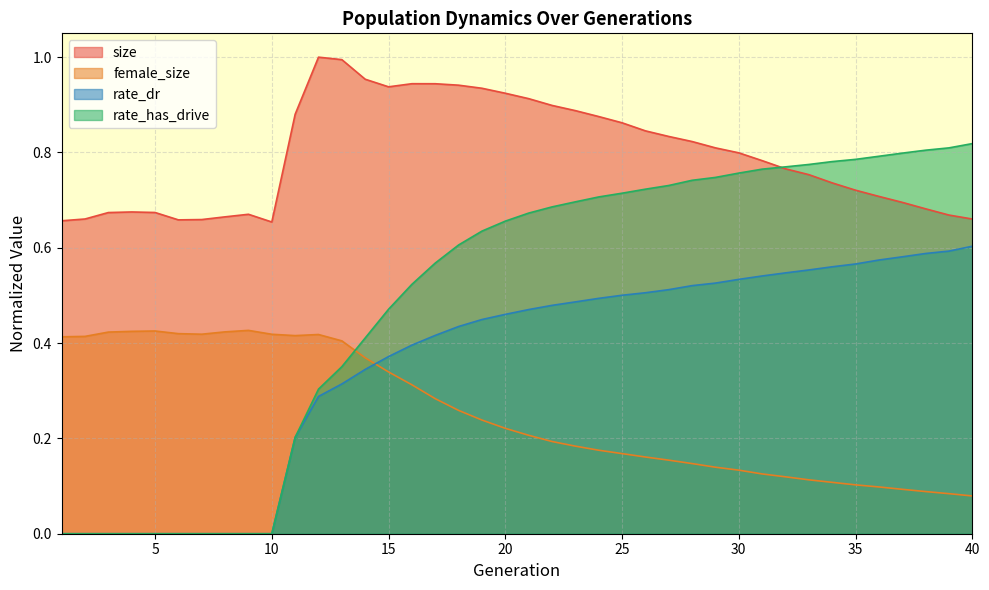

What is the maximum value shown in the chart?

1.0